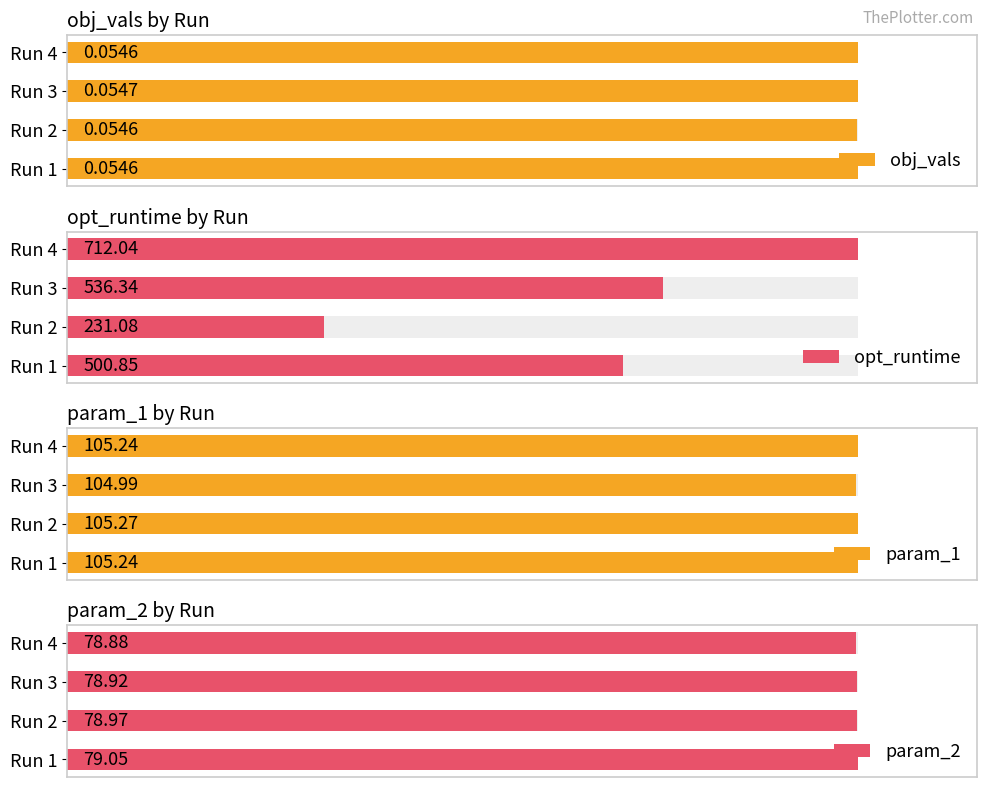

At Run 4, list the series in order from largest to smallest.

opt_runtime, param_1, param_2, obj_vals